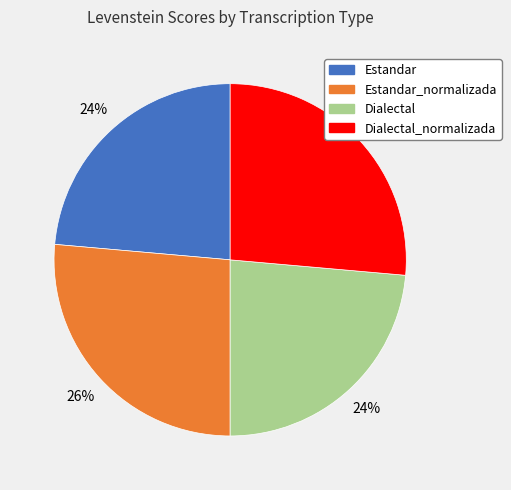

To the nearest percent, what is the average slice percentage?

25%